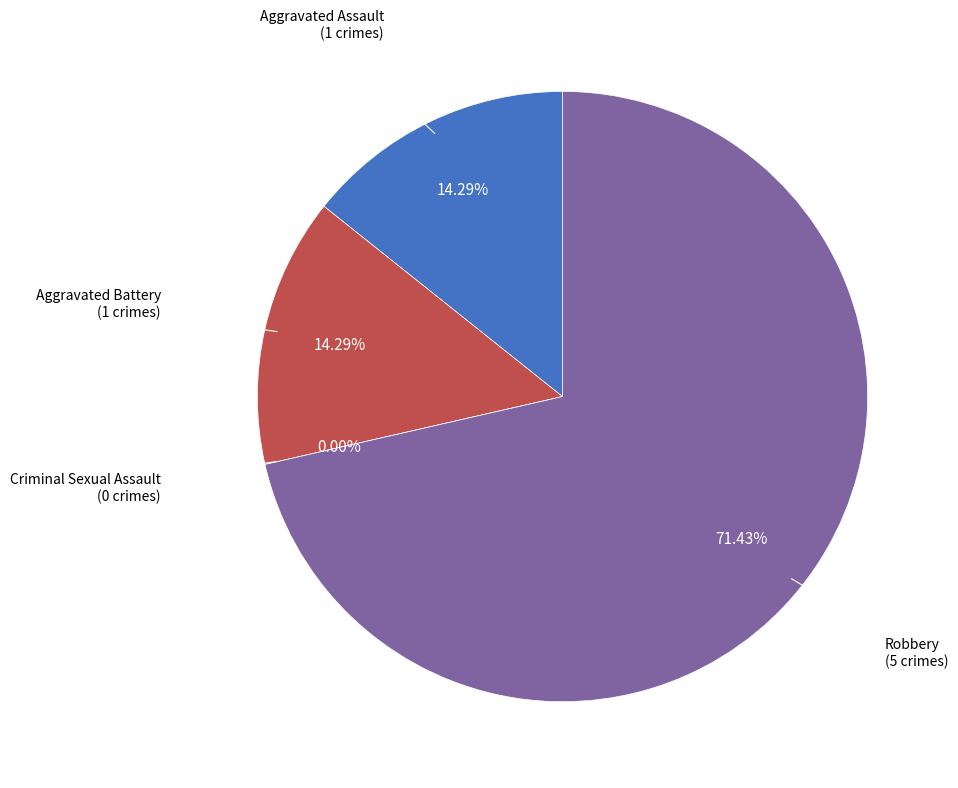

What is the largest slice in the pie chart?

Robbery